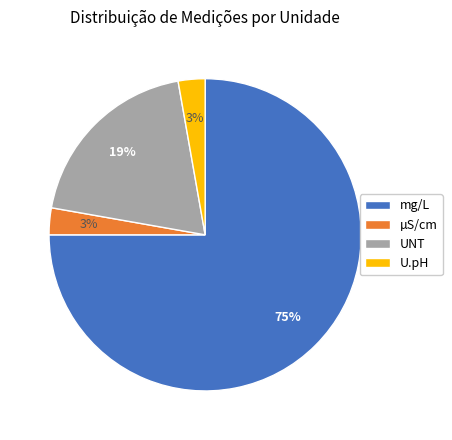

Is mg/L the majority of the pie?

Yes